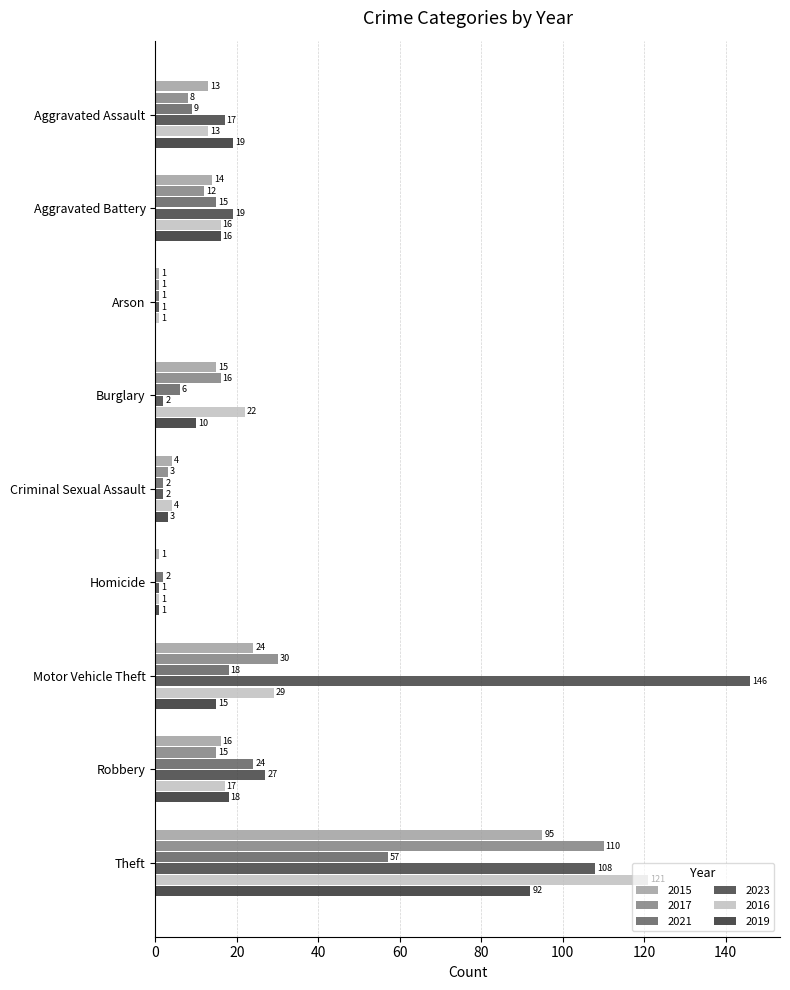

How many values in 2019 are above zero?

8